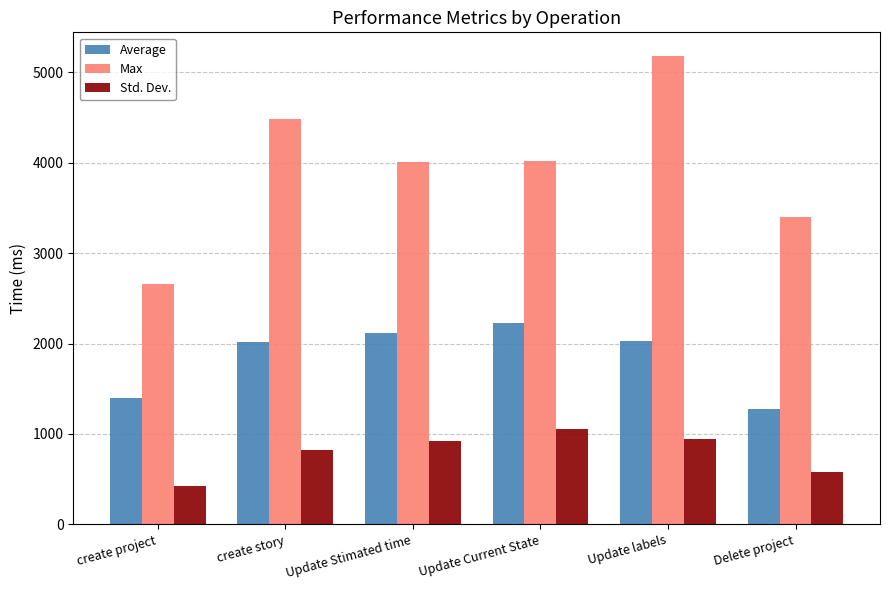

At which label does Max reach its peak?

Update labels